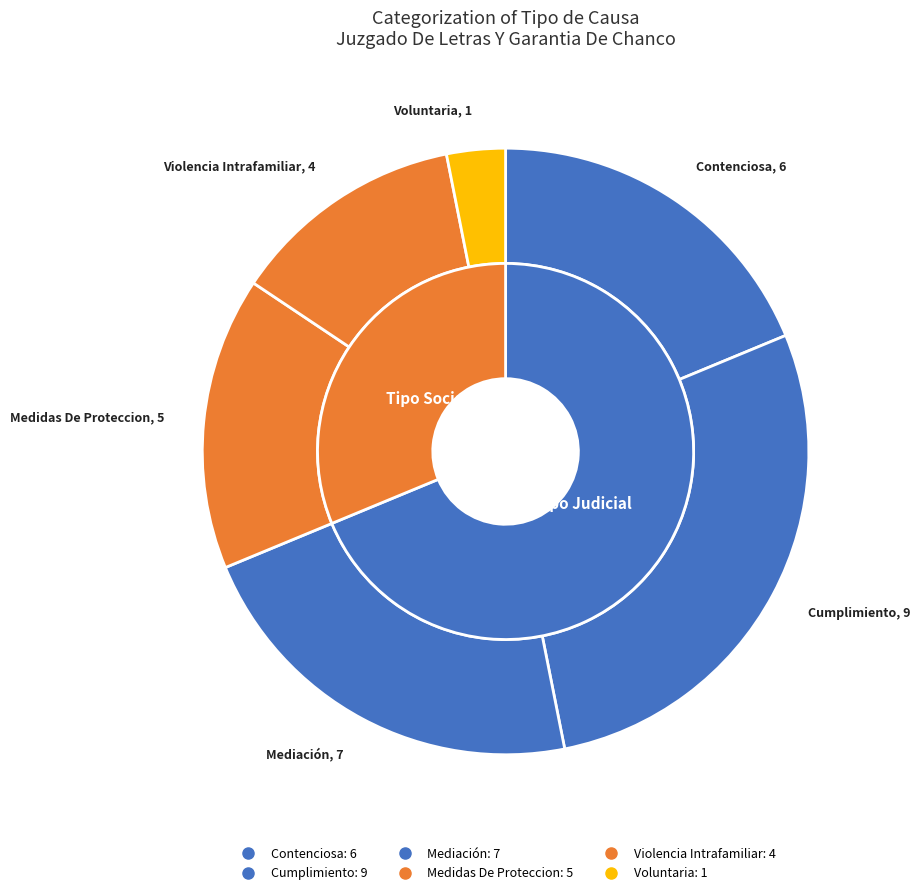

Which slice is the smallest?

Voluntaria